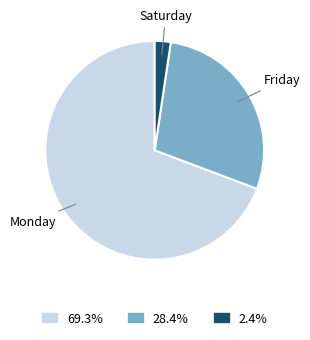

Is the sum of 2.4% and 28.4% greater than half?

No